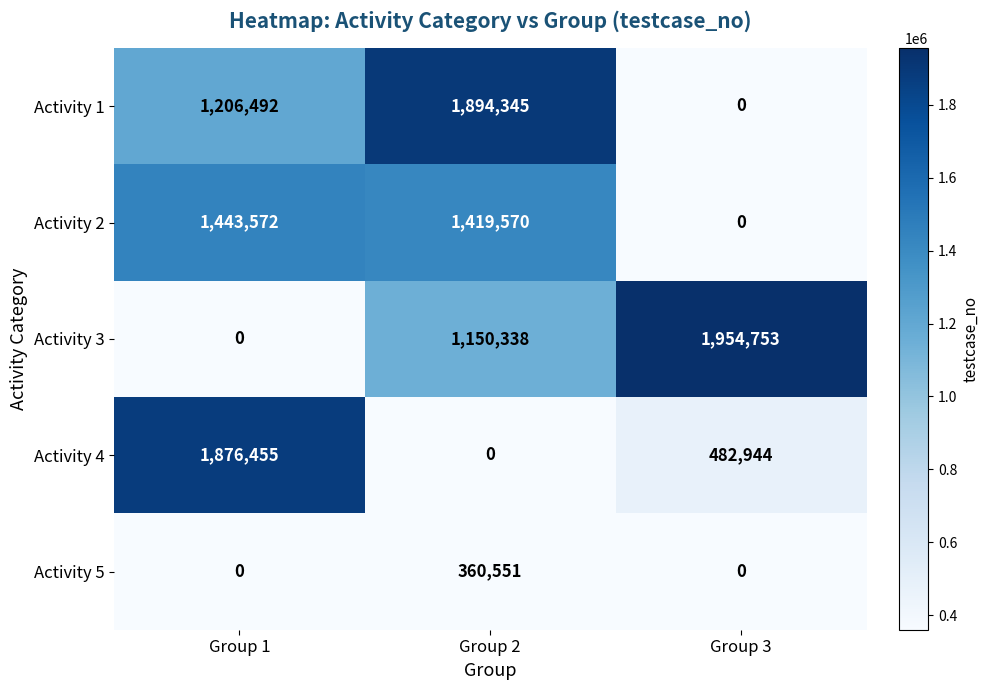

What is the greatest value displayed?

1954753